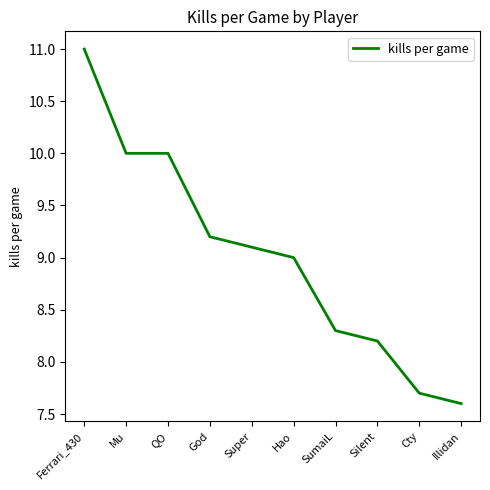

What position from the left is Illidan?

10